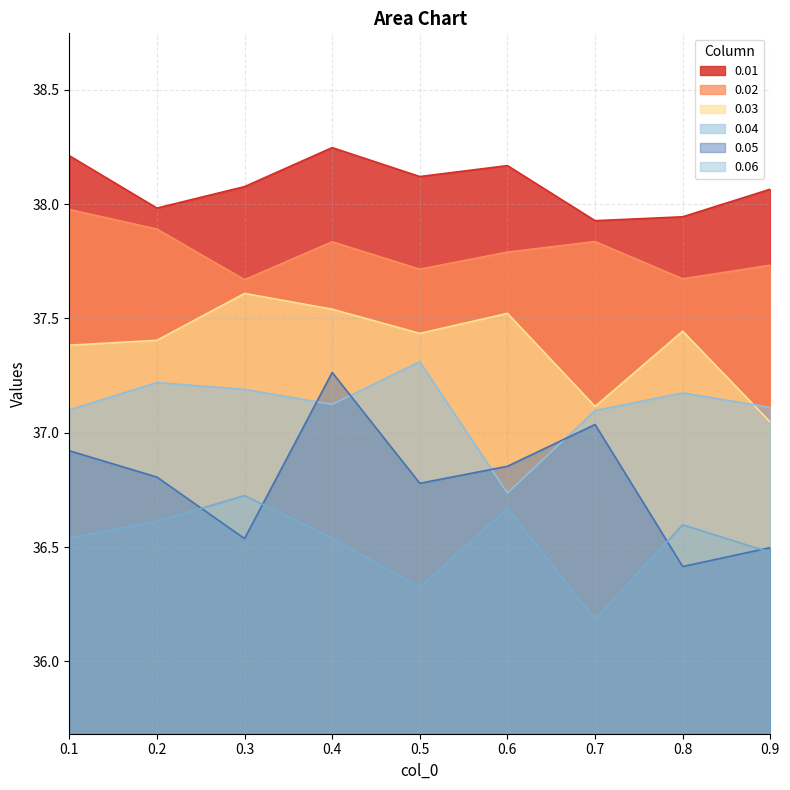

Which series ends up on top after the final intersection of 0.03 and 0.04?

0.04